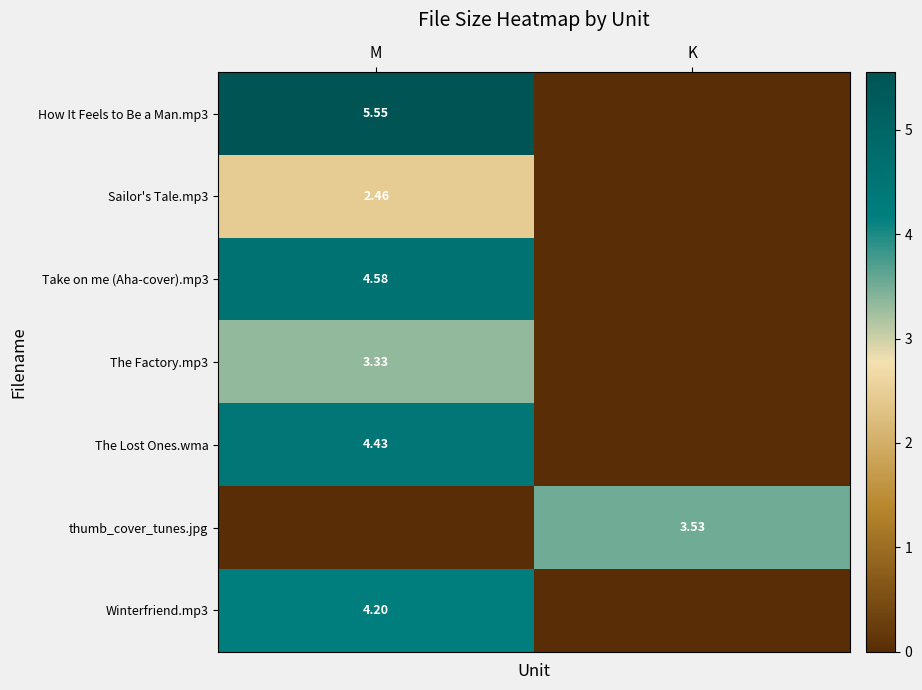

List the series in order of their peak value, highest first.

How It Feels to Be a Man.mp3, Take on me (Aha-cover).mp3, The Lost Ones.wma, Winterfriend.mp3, thumb_cover_tunes.jpg, The Factory.mp3, Sailor's Tale.mp3